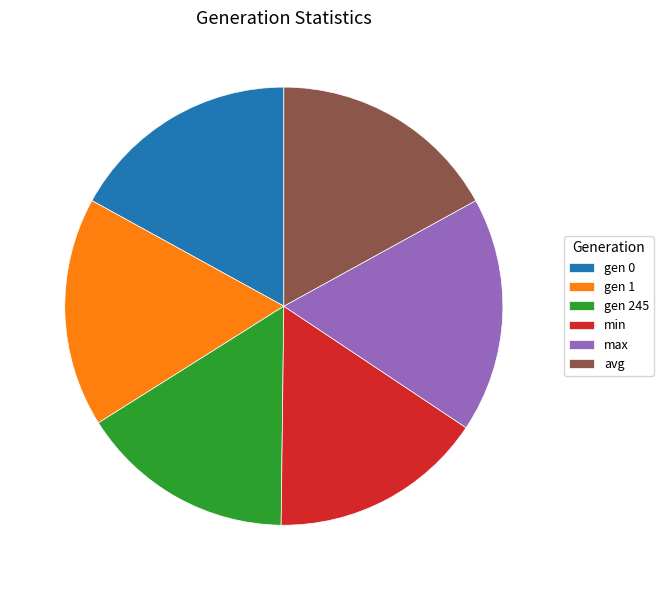

Is avg the majority of the pie?

No